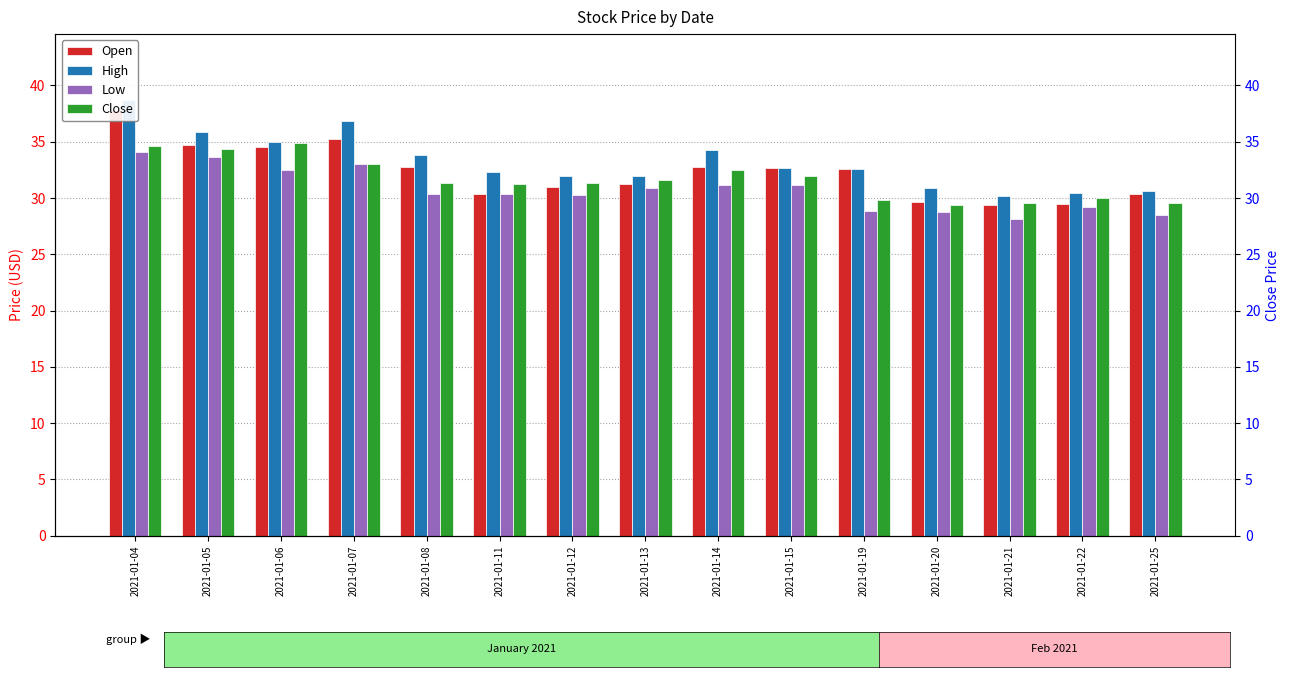

At which label does Open reach its peak?

2021-01-04